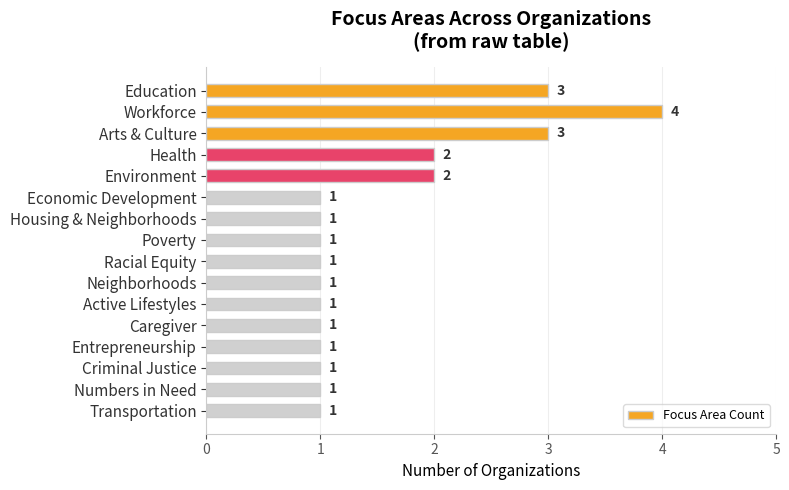

Reading bottom to top, transcribe all the data shown in this chart.

Transportation=1	Numbers in Need=1	Criminal Justice=1	Entrepreneurship=1	Caregiver=1	Active Lifestyles=1	Neighborhoods=1	Racial Equity=1	Poverty=1	Housing & Neighborhoods=1	Economic Development=1	Environment=2	Health=2	Arts & Culture=3	Workforce=4	Education=3